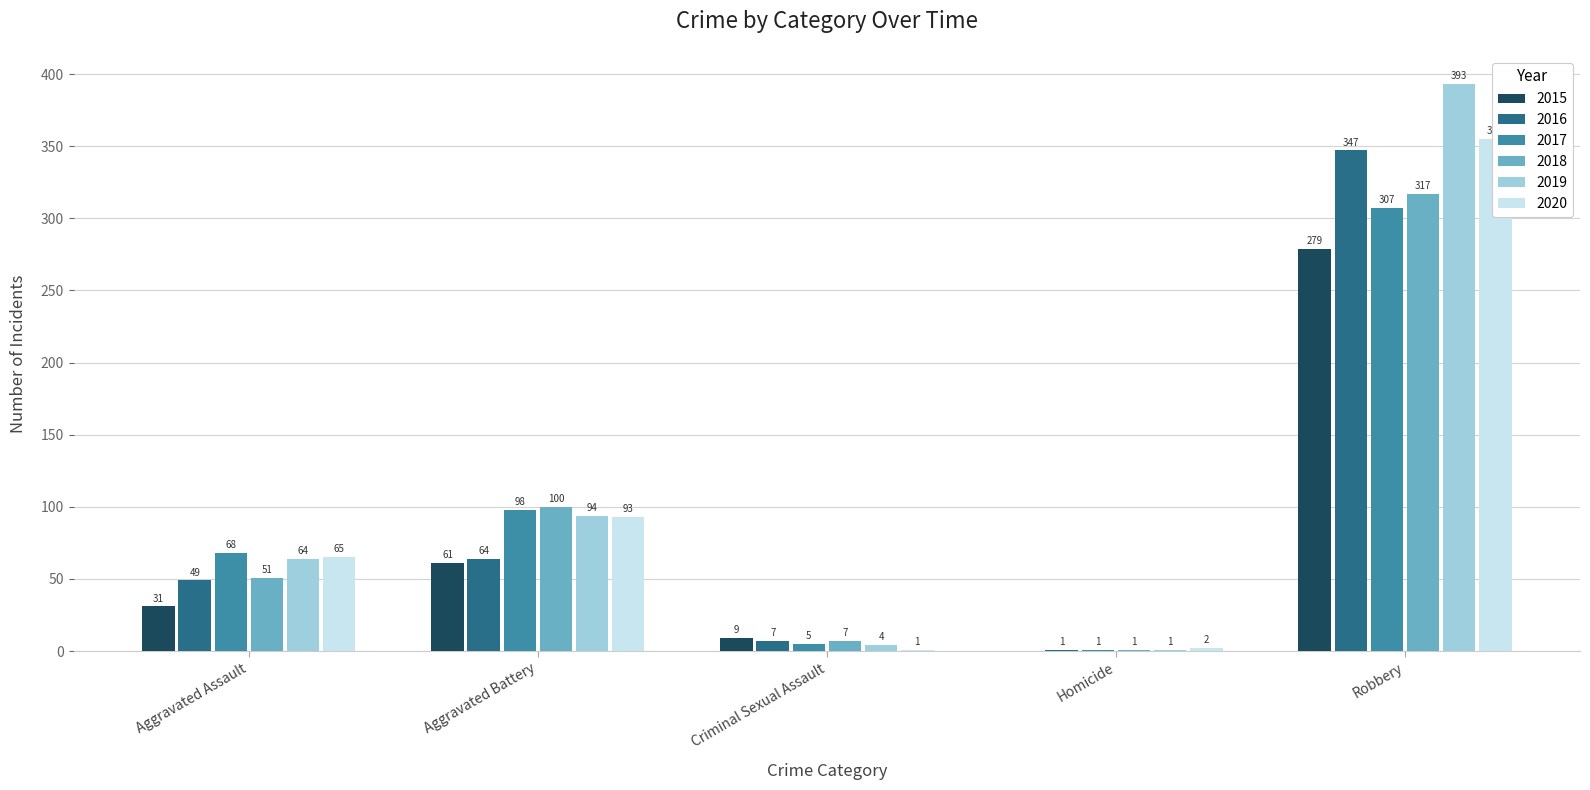

What is the difference between the maximum and minimum values in the 2019 series?

392